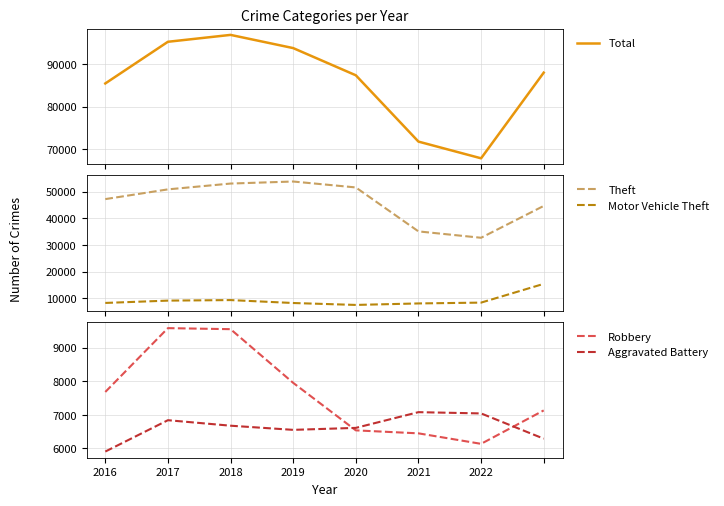

Read the Aggravated Battery value at 2016.

5907